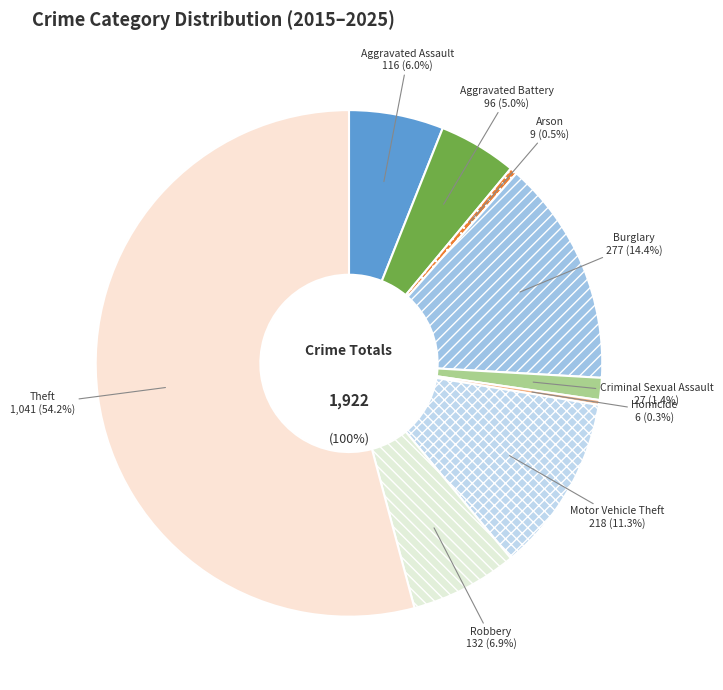

To the nearest percent, what portion does Motor Vehicle Theft represent?

11%